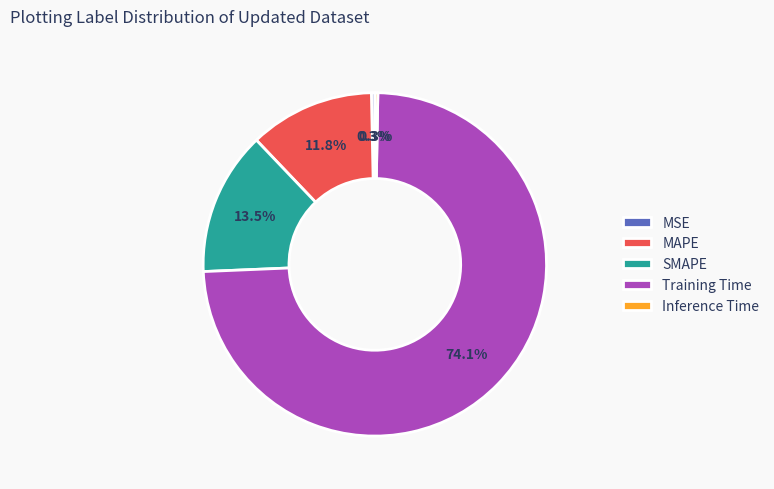

Combined, do Training Time and SMAPE account for over 50%?

Yes